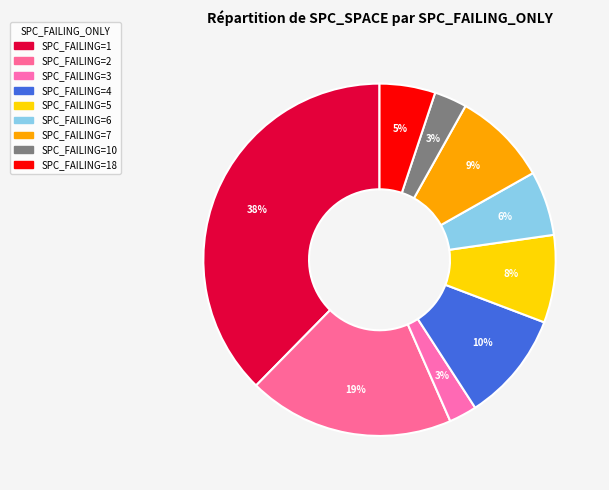

How many segments does this pie chart have?

9